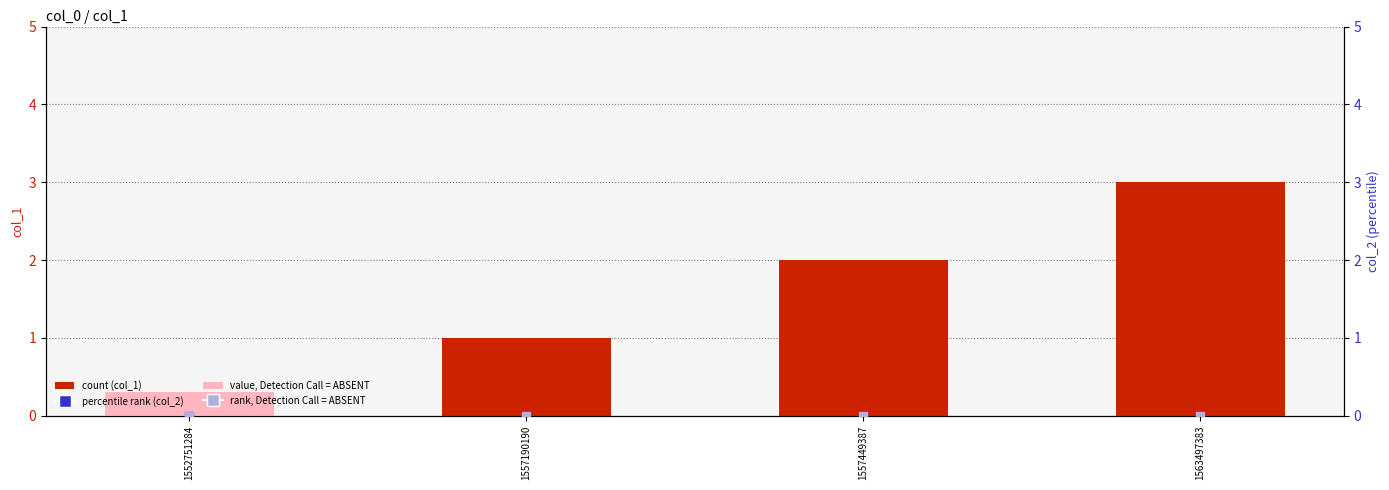

At how many categories does at least one series exceed 2?

1